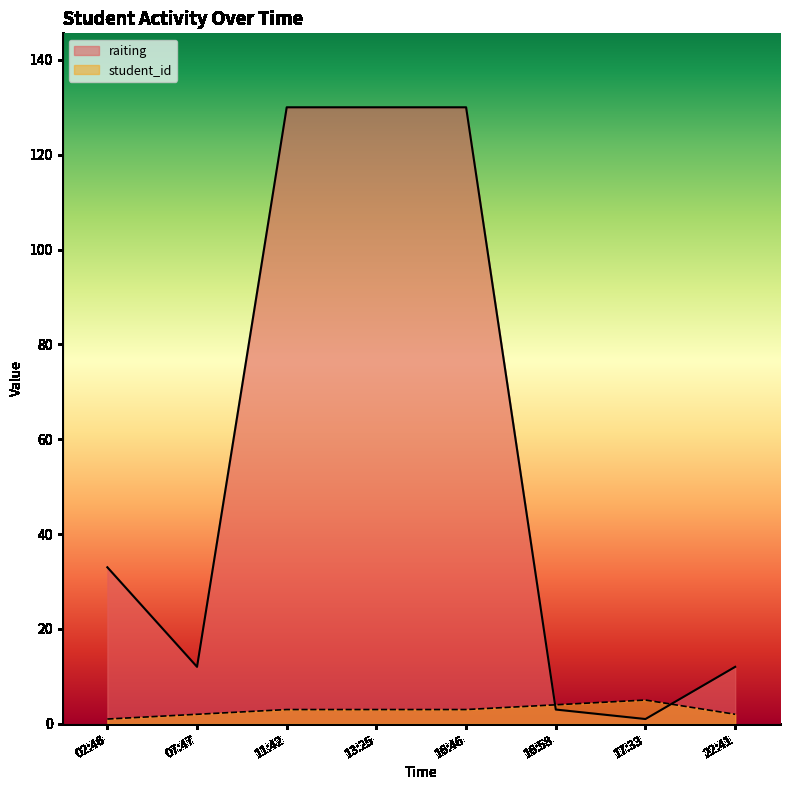

How many values in the student_id series are below 3?

3